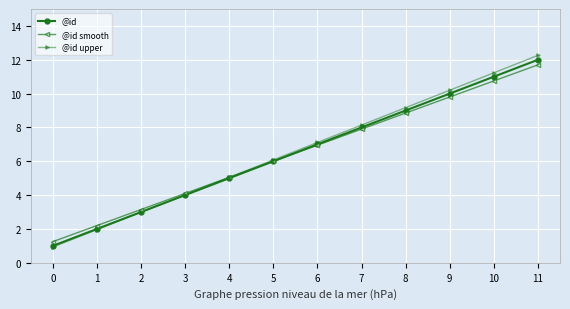

At which category is the sum across all series the highest?

11